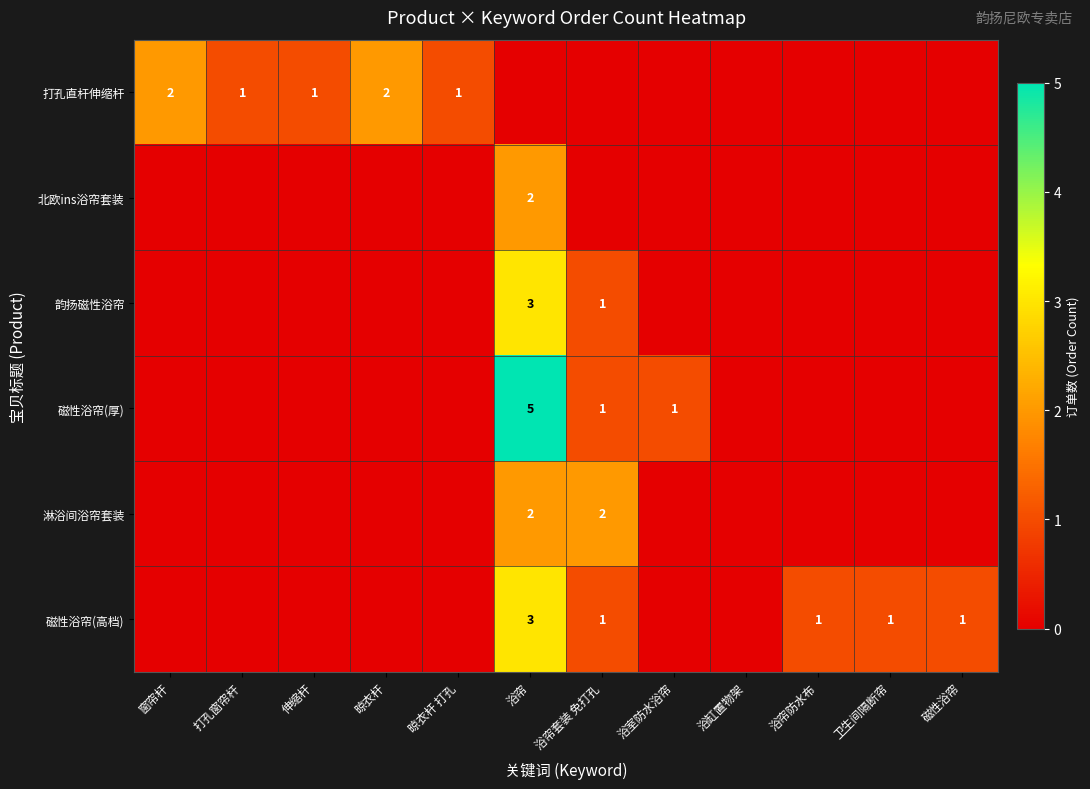

What is the spread (max minus min) of values at 磁性浴帘?

1